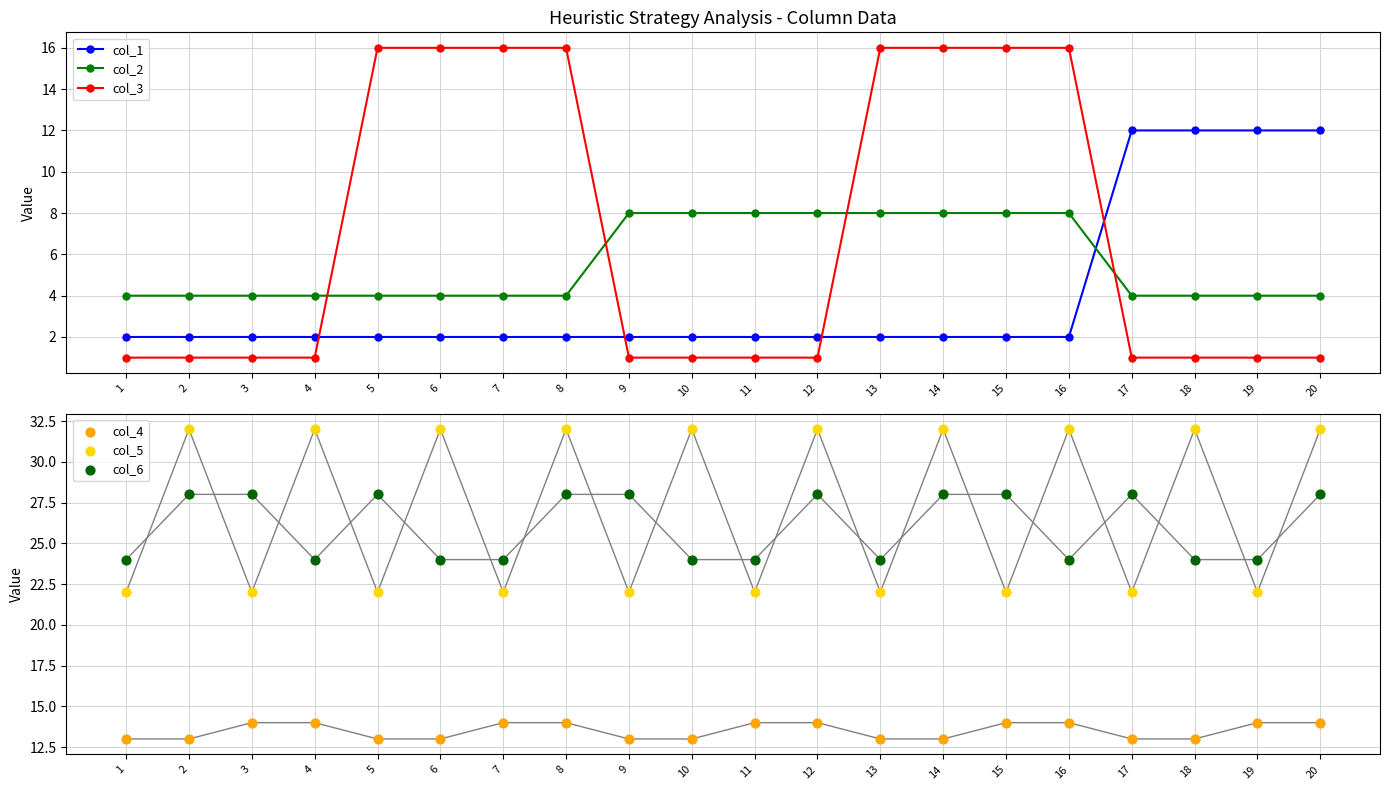

Which series has the largest total across all categories?

col_5